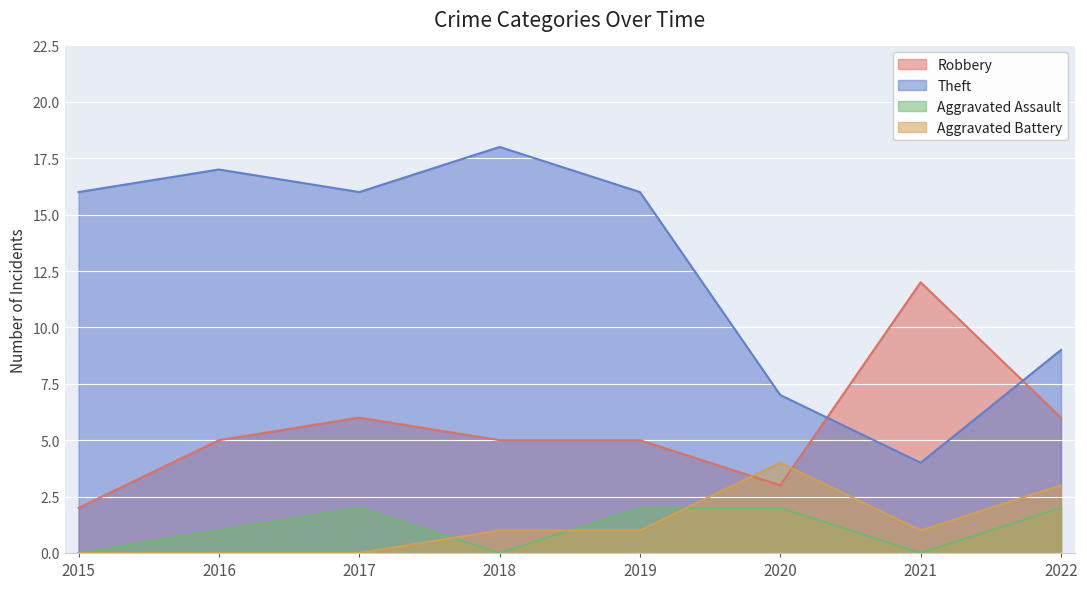

What is the difference between the Theft values at 2020 and 2017?

9